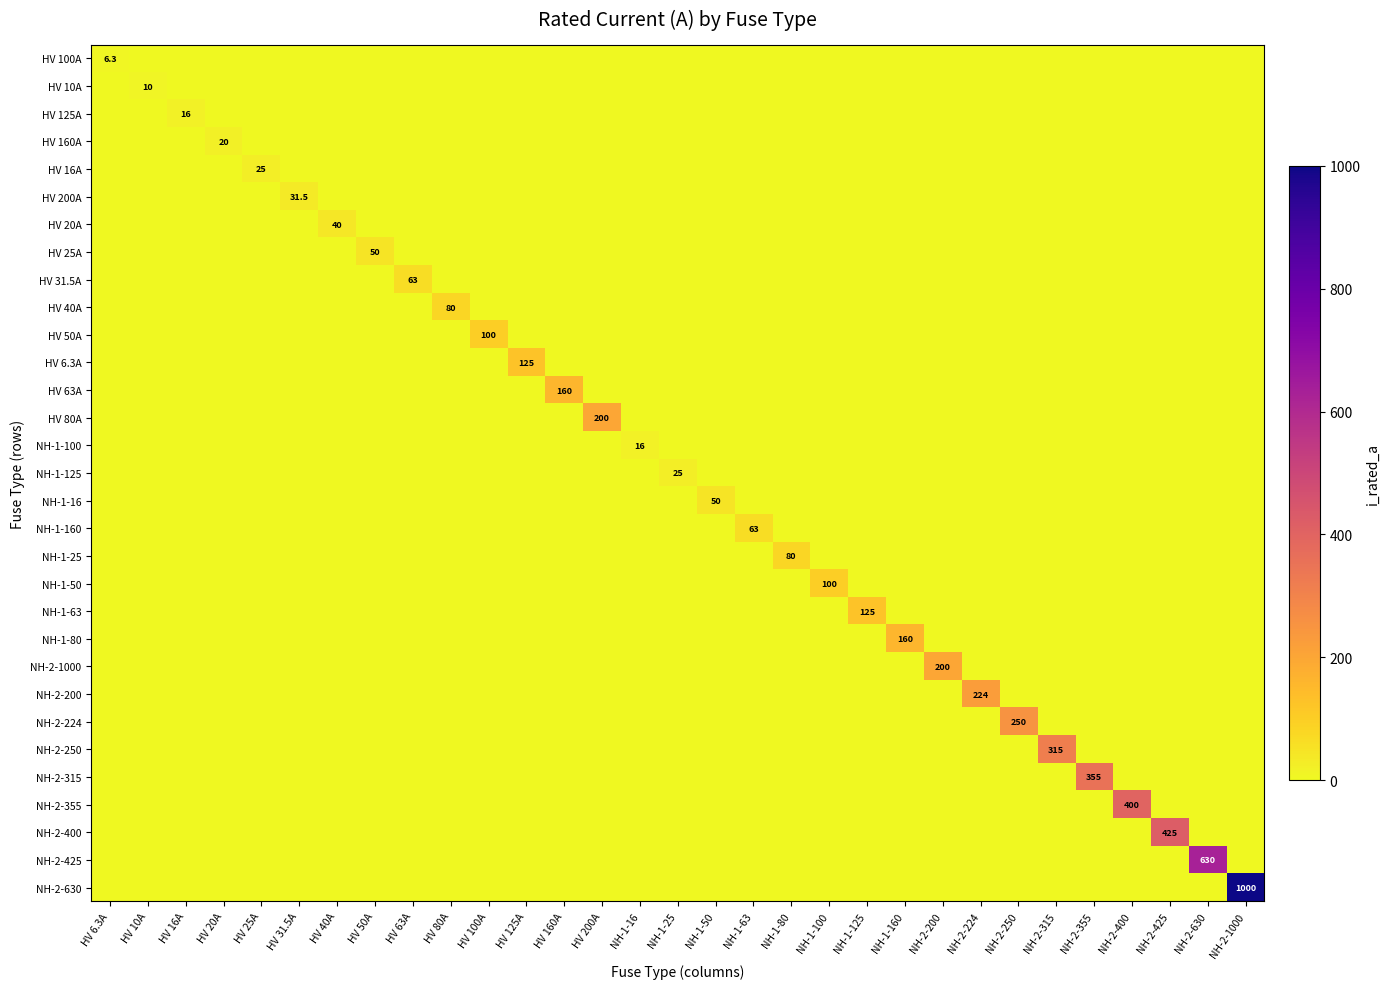

Which category has the highest value across all series?

NH-2-1000